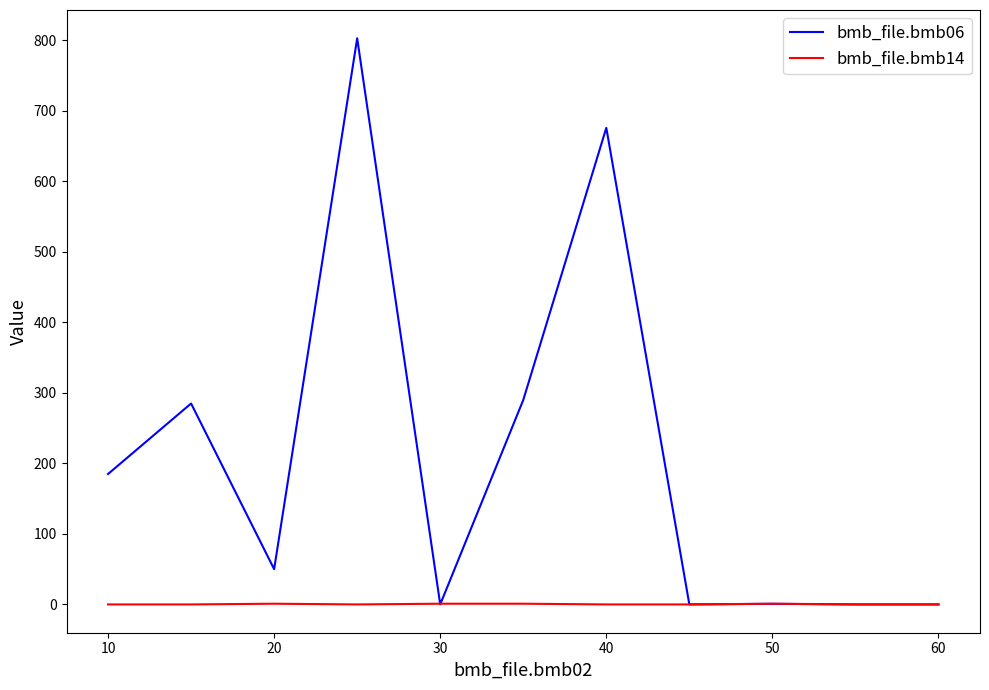

Is this an area chart (filled region under the line)?

No